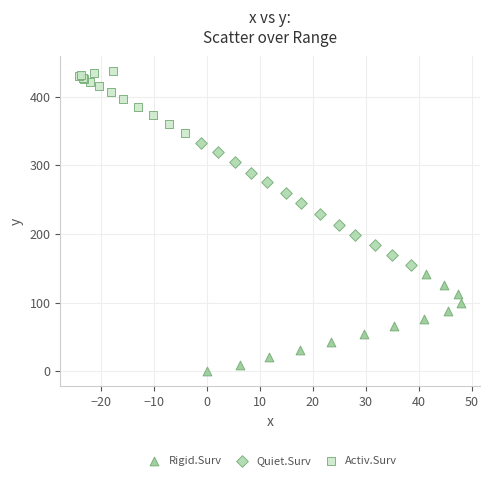

Which series has the widest spread of Y values?

Quiet.Surv